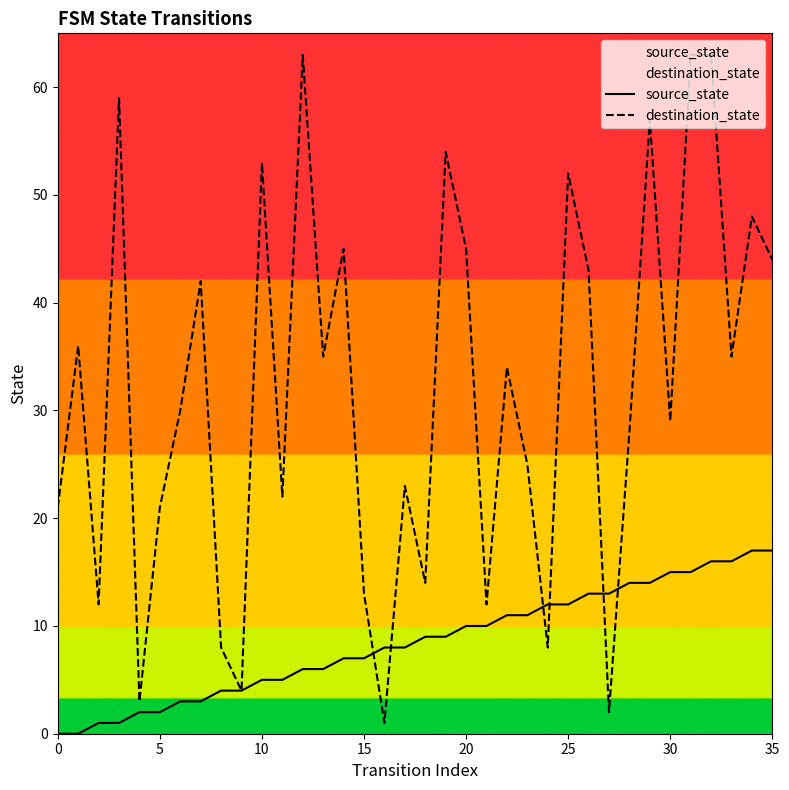

Is the value of destination_state at 0 greater than the value of source_state at 5?

Yes